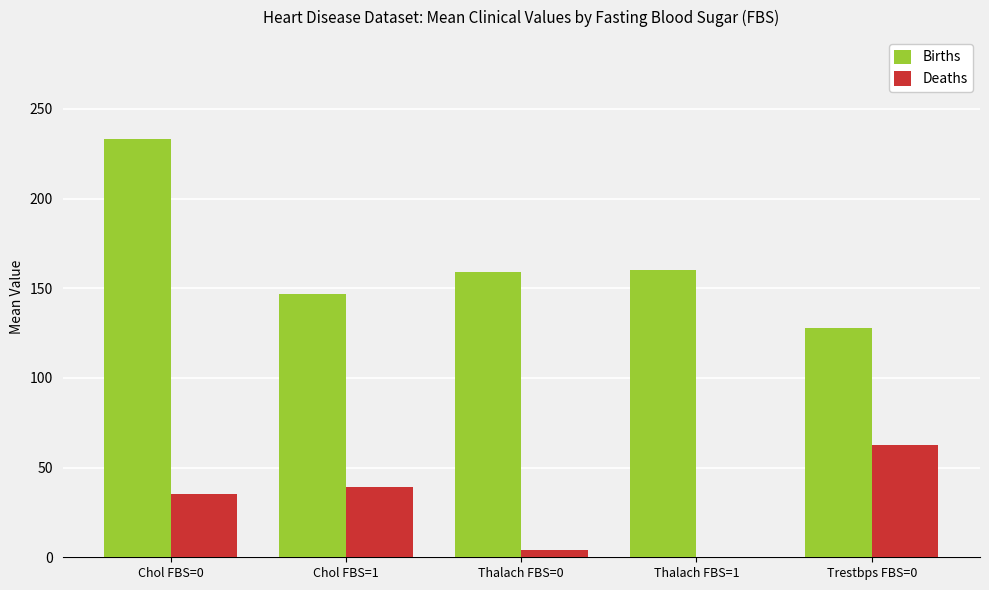

What is the greatest value displayed?

233.4